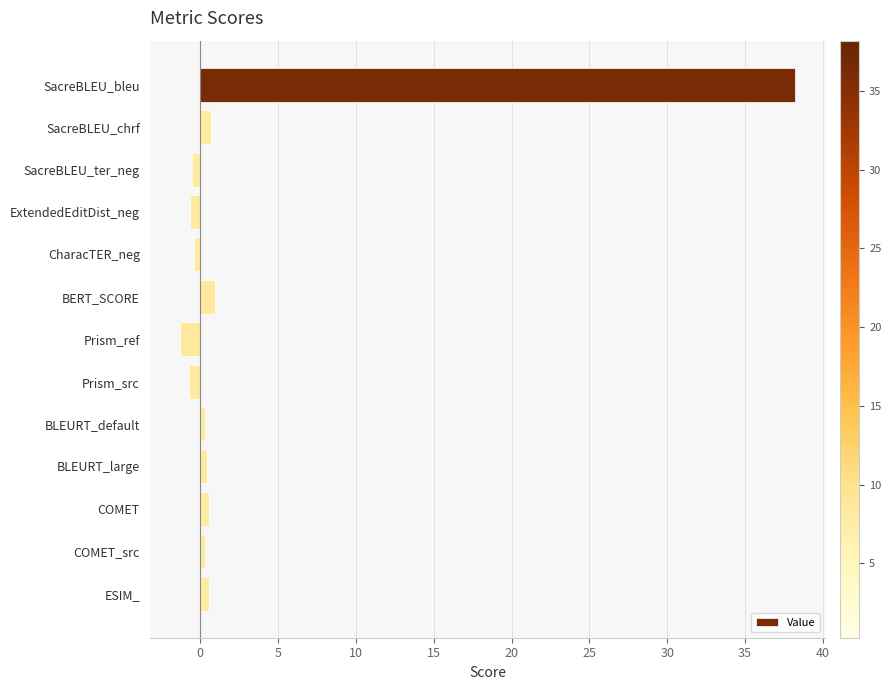

What is the label of the 6th bar from the bottom?

Prism_src